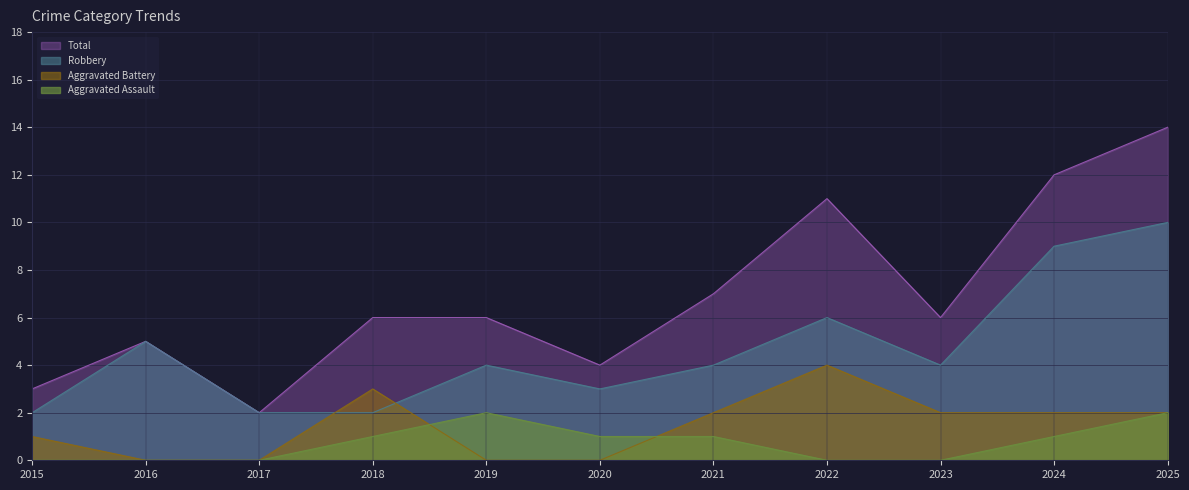

How many lines are shown in the chart?

4